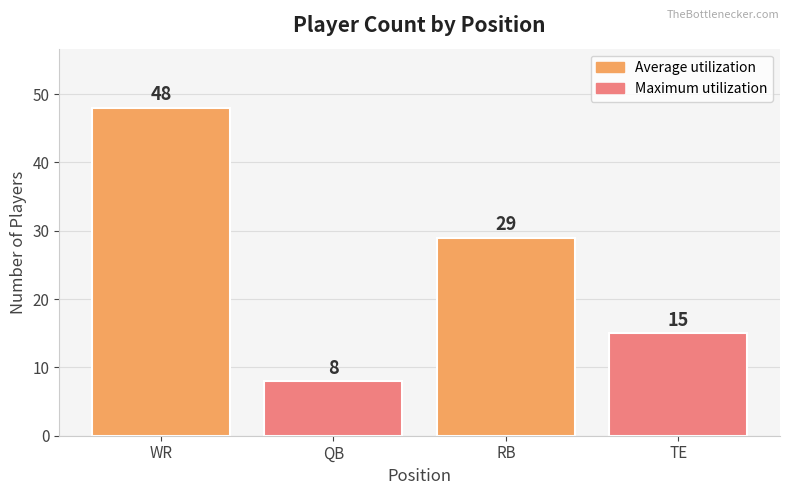

What is the value of the 2nd bar from the left?

8